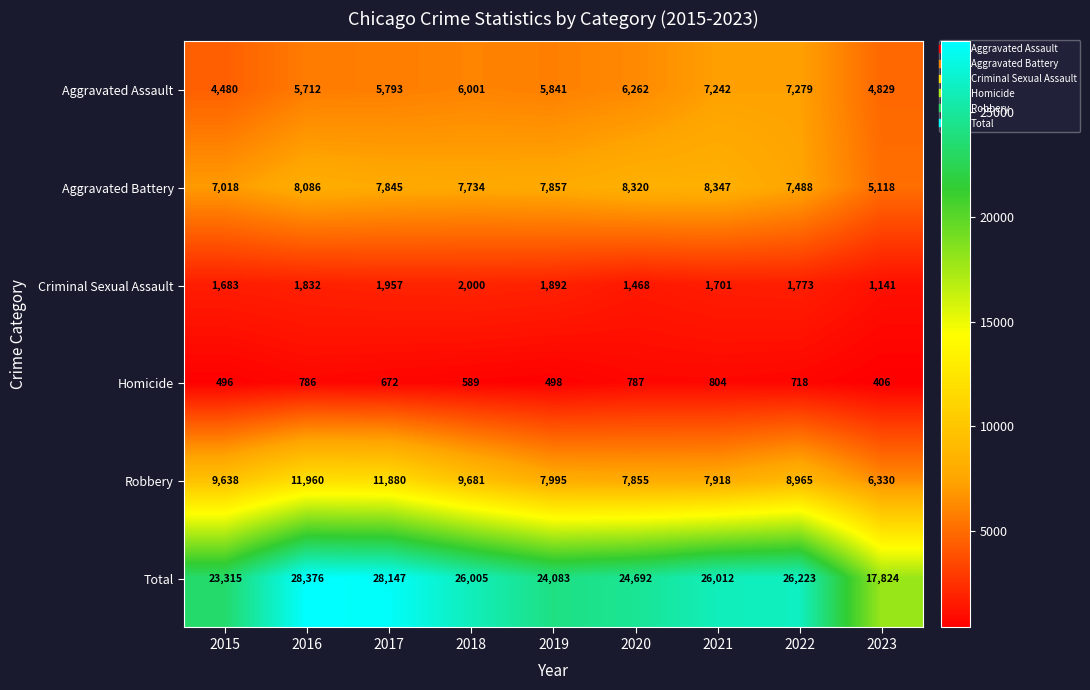

Which series has the largest total across all categories?

Total